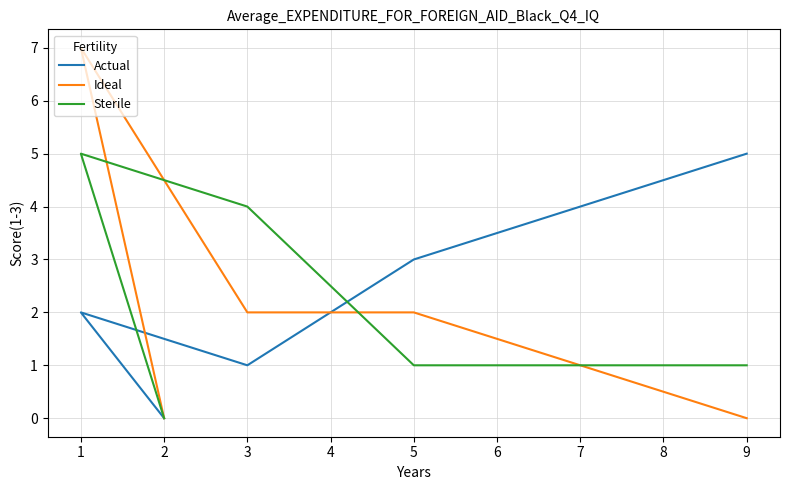

True or false: Actual has a value of 1 at 1.

False